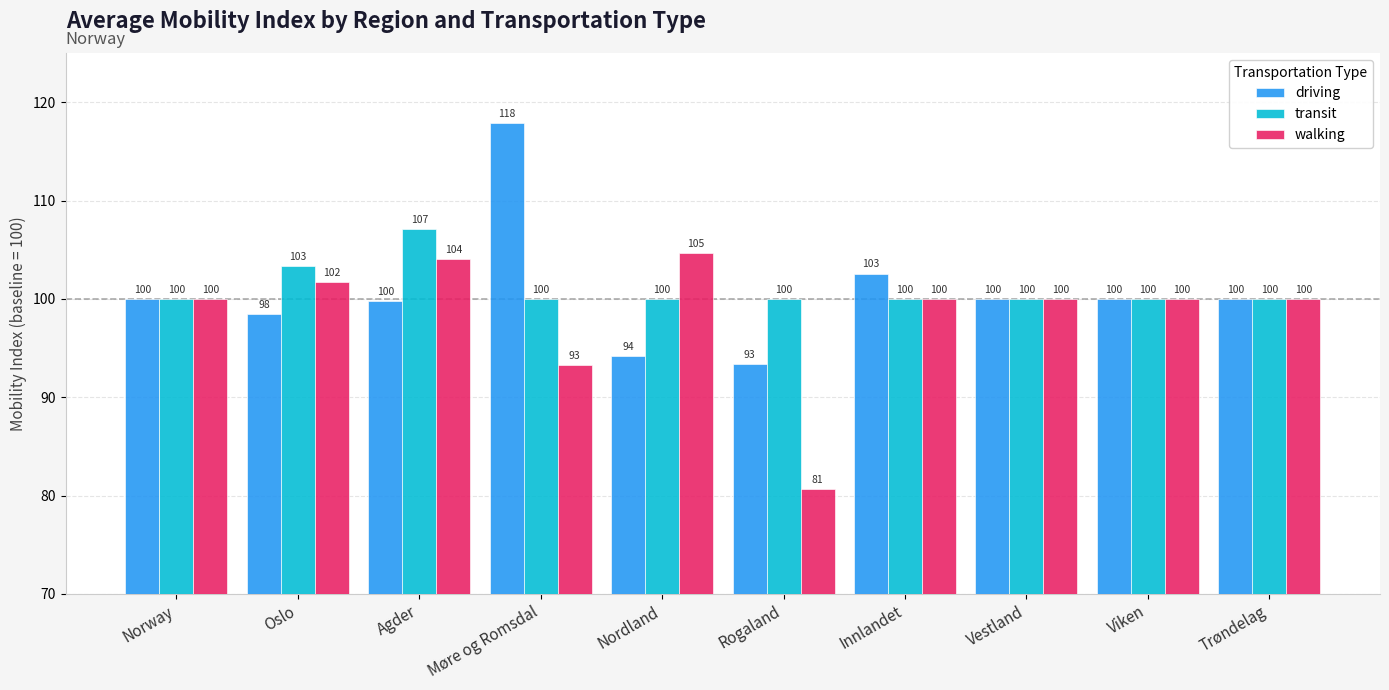

Which series has the largest range (max minus min)?

driving